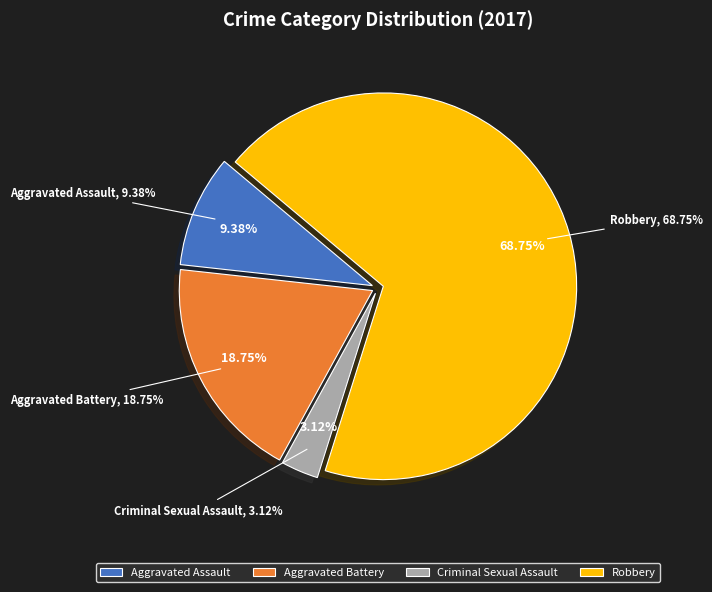

Which category has the biggest portion of the pie?

Robbery